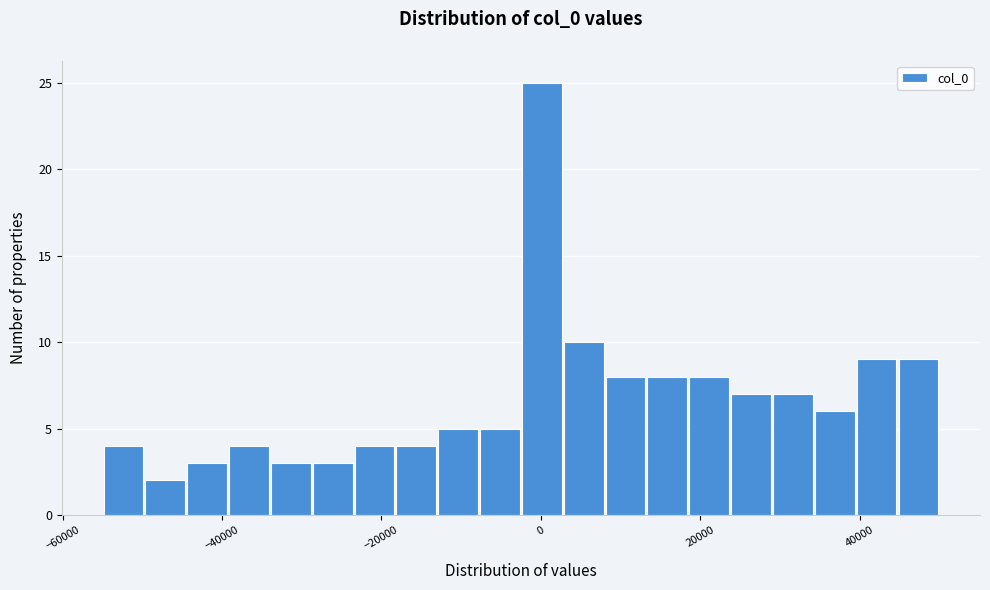

Around what value on the x-axis is the tallest bar? Give the approximate position of its centre, as read against the axis.

0